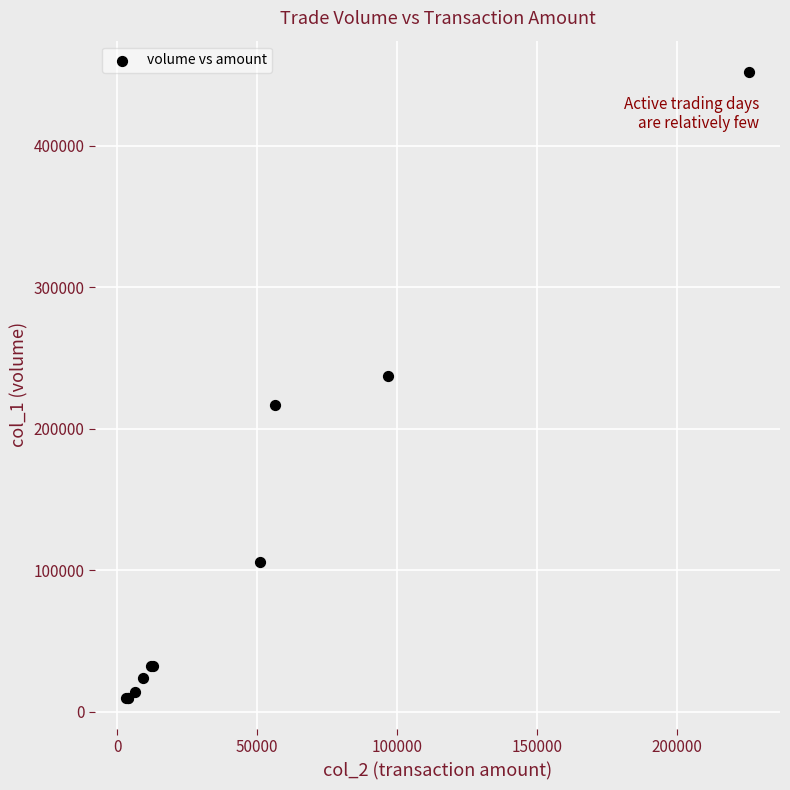

What Y value in the scatter plot is closest to 231000?

237000